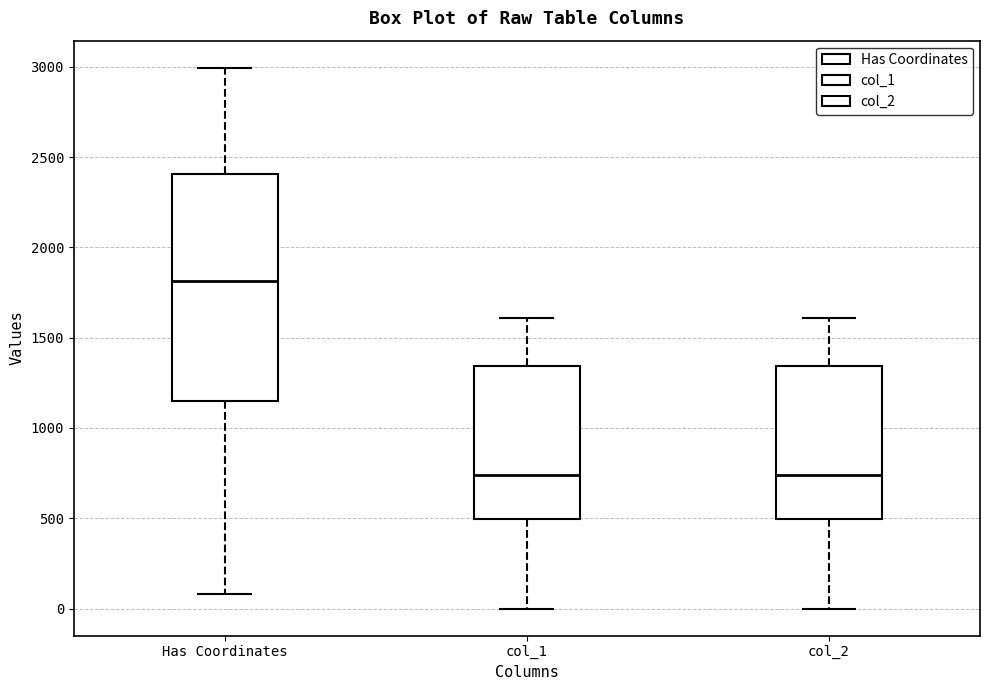

Reading left to right, transcribe this box plot: for each box, give where its median line is, the range the box spans, and where its two whiskers end, as read against the y-axis. The values are not printed on the chart, so give them approximately, as read against the axis.

Has Coordinates: median 1800, box 1150 to 2400, whiskers 100 to 3000
col_1: median 750, box 500 to 1350, whiskers 0 to 1600
col_2: median 750, box 500 to 1350, whiskers 0 to 1600